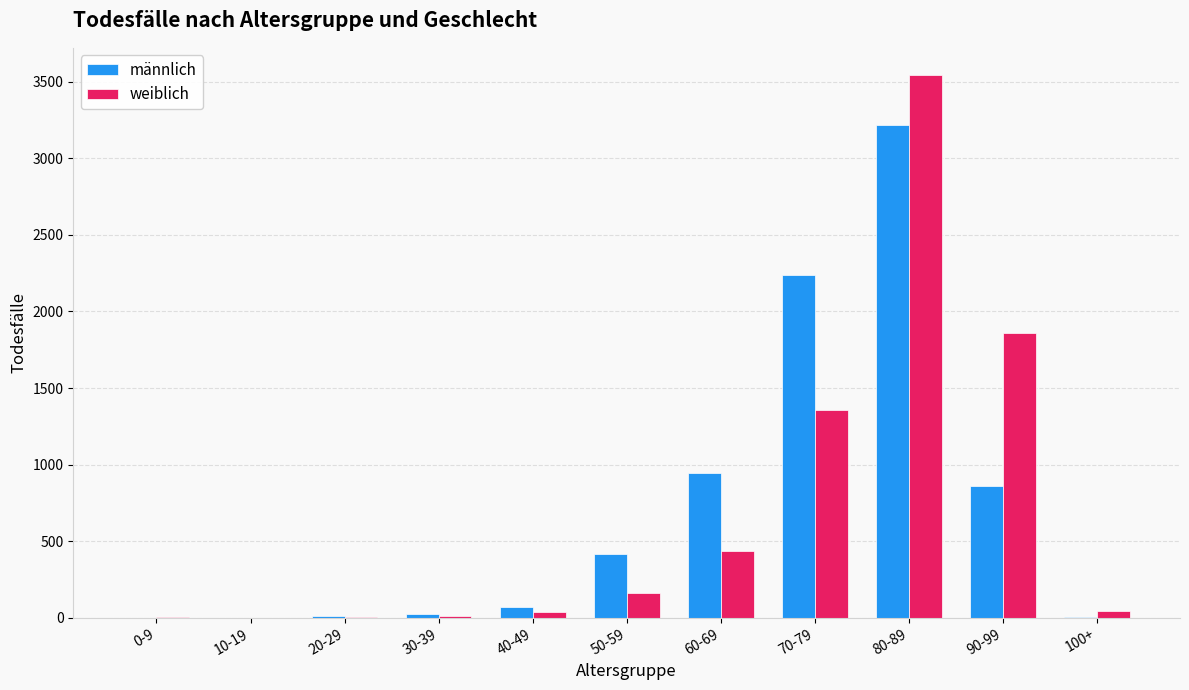

Which series changed the most between 60-69 and 90-99?

weiblich